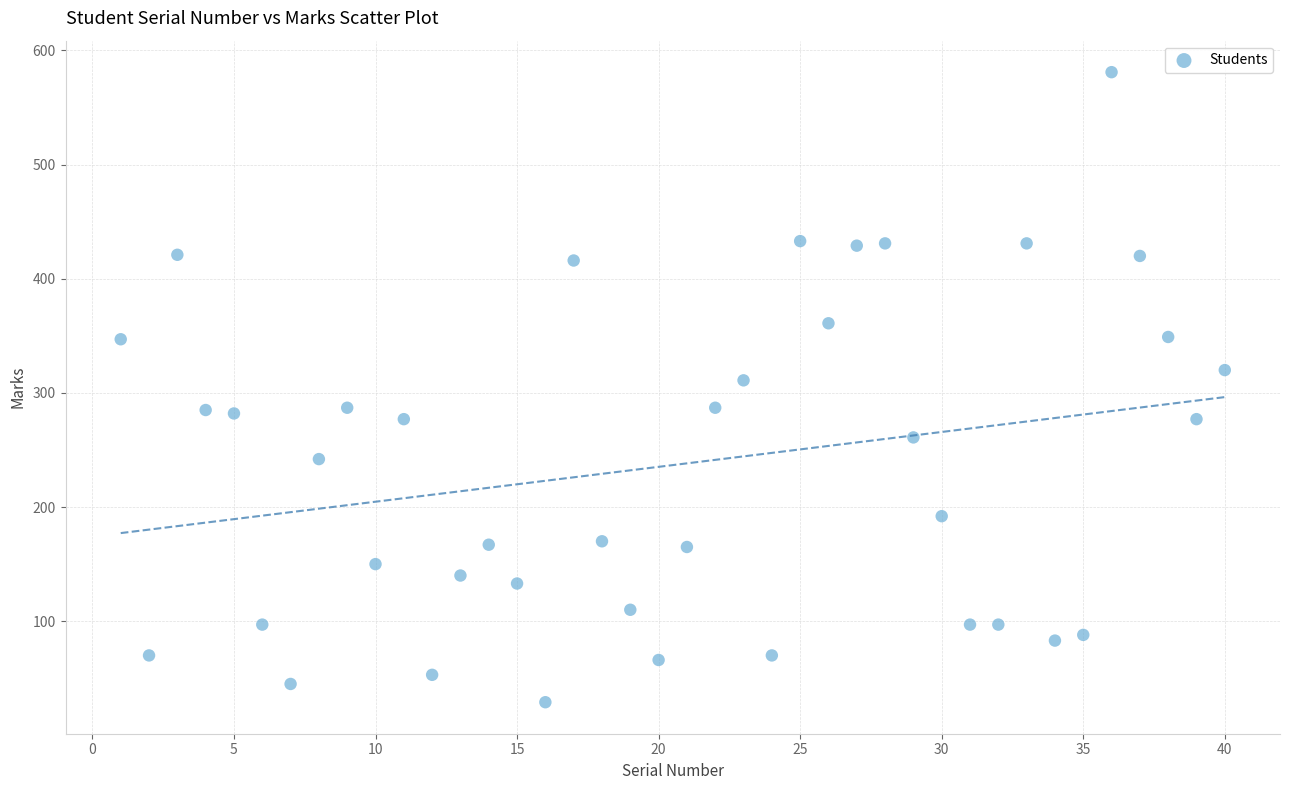

What is the range of X values (max minus min)?

39